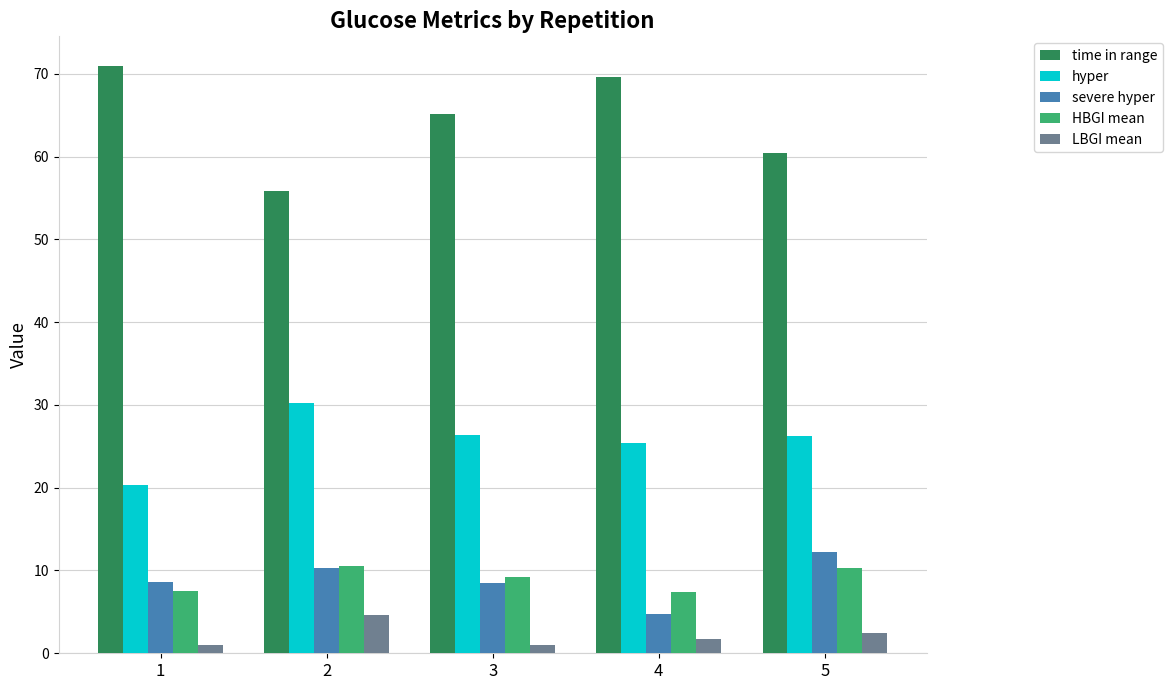

What is the difference between the LBGI mean values at 5 and 2?

2.1